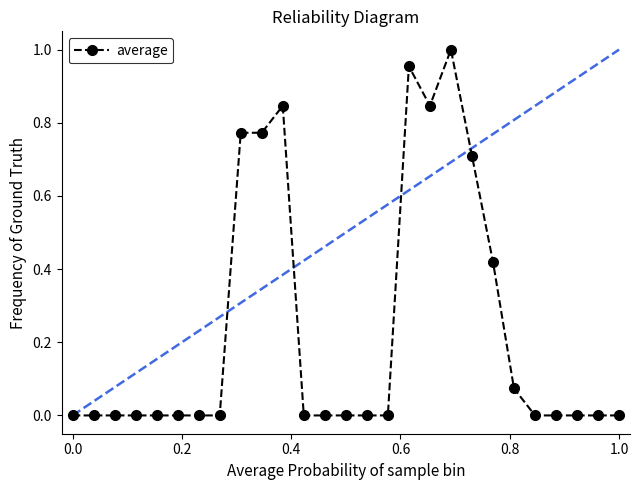

True or false: there are more than 2 points higher than both neighbors.

True